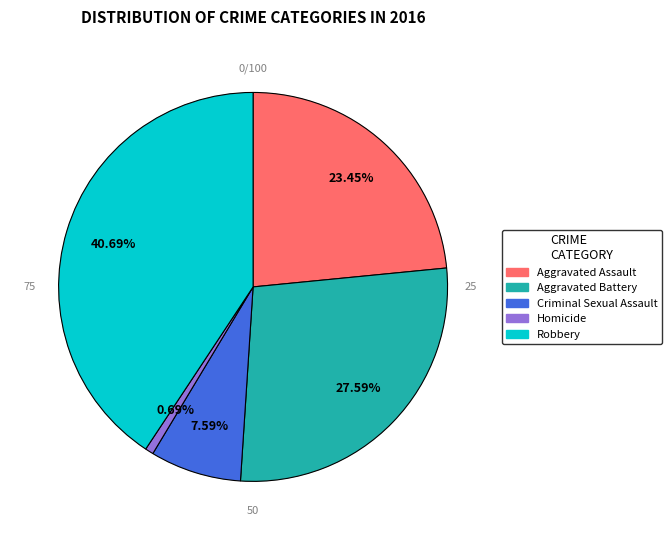

Is it true that Criminal Sexual Assault is 15% of the pie?

False